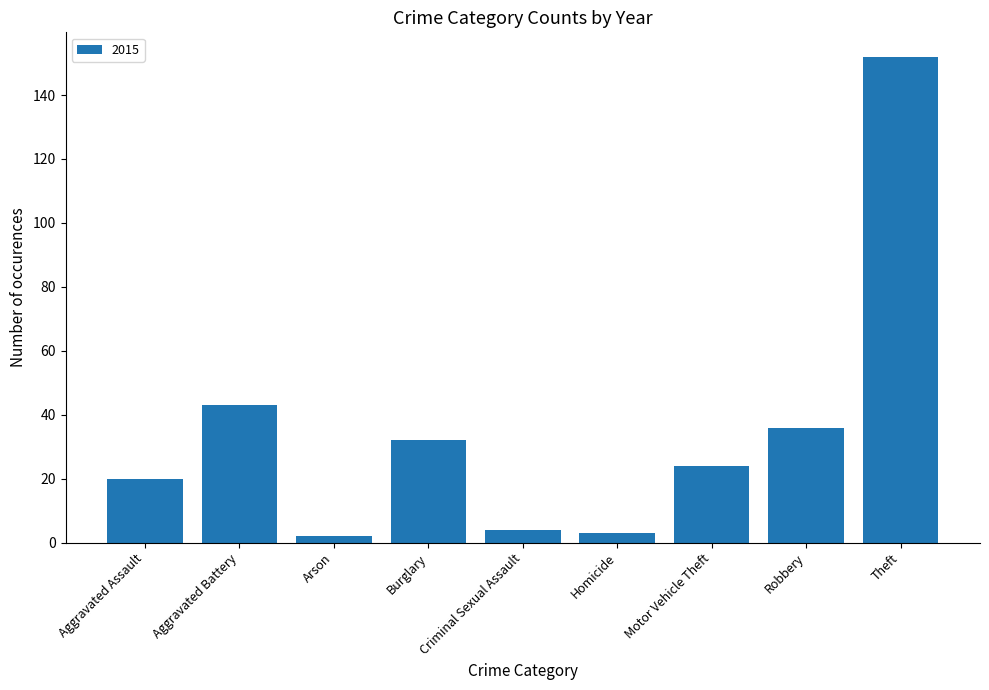

What is the label of the 6th bar from the right?

Burglary